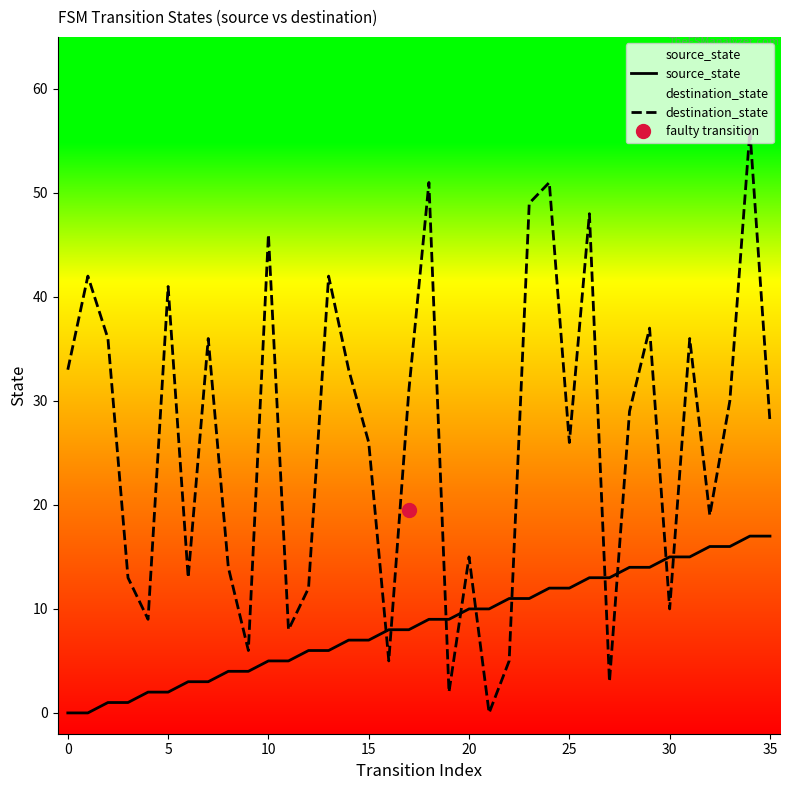

The destination_state series shows 42 at 13. True or false?

True